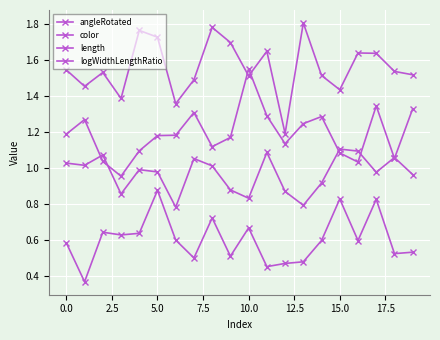

How many values in the length series are below 1?

1